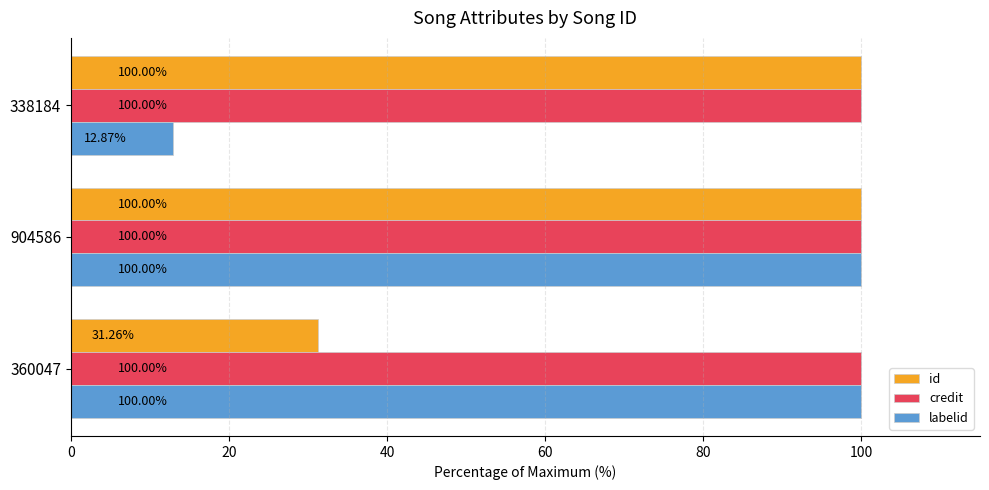

What is the sum of the credit values at 360047 and 904586?

200.0